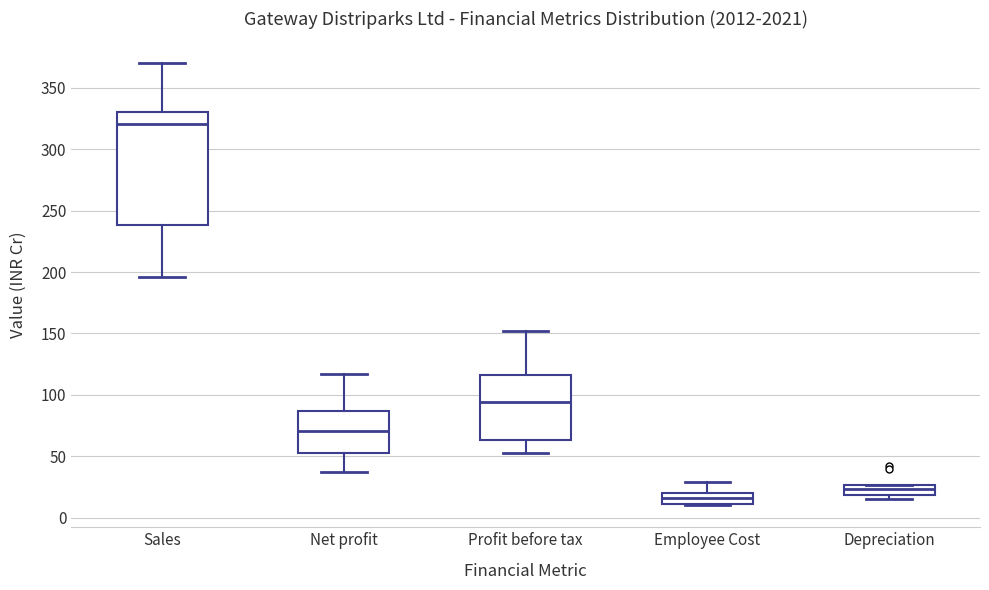

Reading left to right, transcribe this box plot: for each box, give where its median line is, the range the box spans, and where its two whiskers end, as read against the y-axis. The values are not printed on the chart, so give them approximately, as read against the axis.

Sales: median 320, box 240 to 330, whiskers 195 to 370
Net profit: median 70, box 55 to 85, whiskers 35 to 115
Profit before tax: median 95, box 65 to 115, whiskers 55 to 150
Employee Cost: median 15, box 10 to 20, whiskers 10 to 30
Depreciation: median 25 (inside the box), box 20 to 25, whiskers 15 to 25